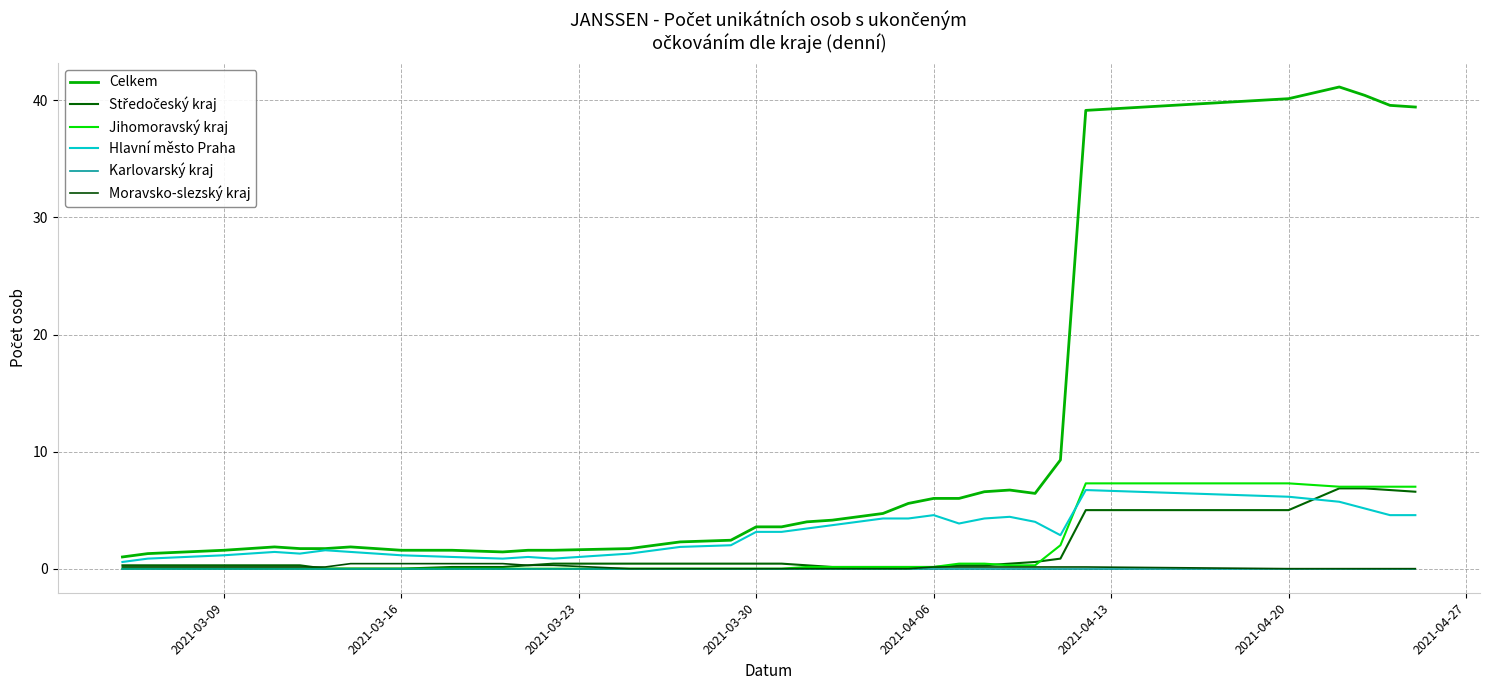

Is this an area chart (filled region under the line)?

No